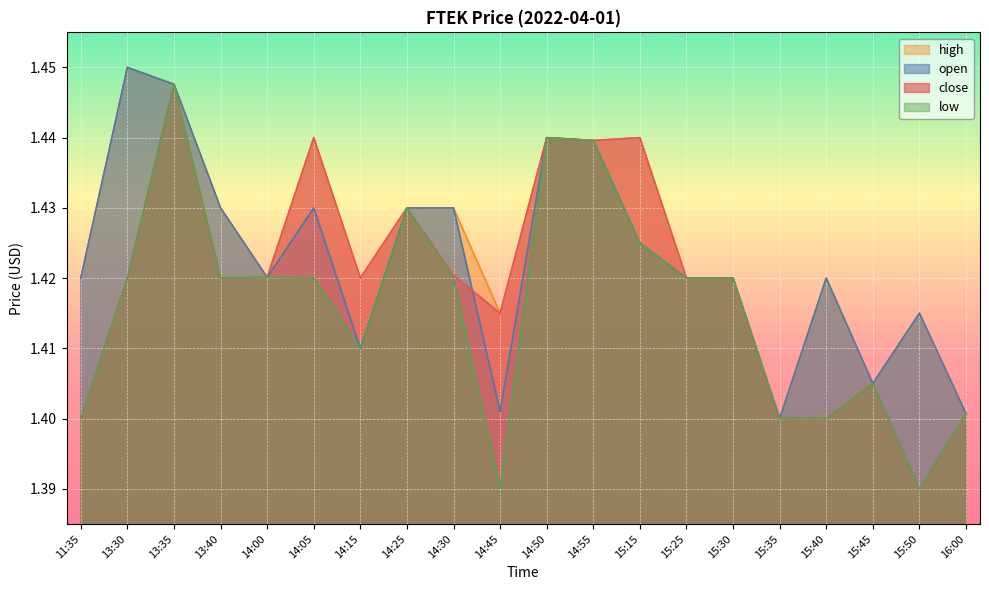

The low series shows 2.0 at 13:30. True or false?

False